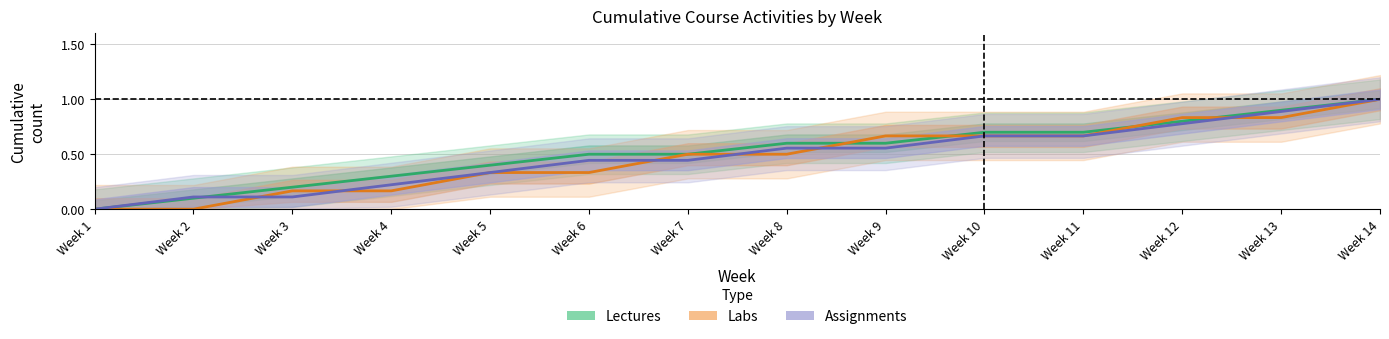

True or false: Assignments has a value of 0.0 at Week 1.

True